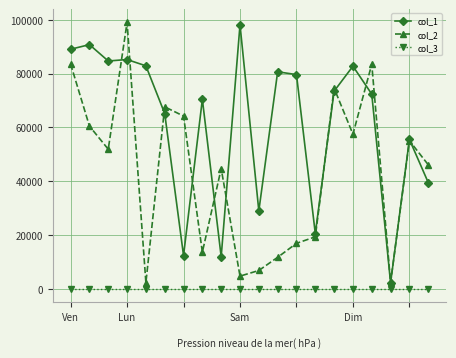

True or false: col_2 and col_3 intersect in this chart.

False